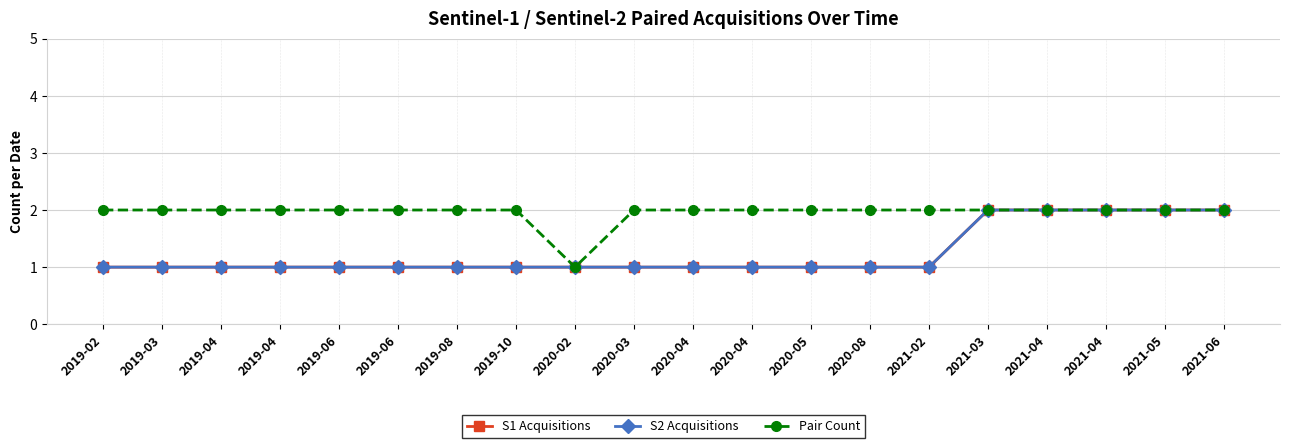

True or false: S2 Acquisitions and Pair Count cross at least once.

False